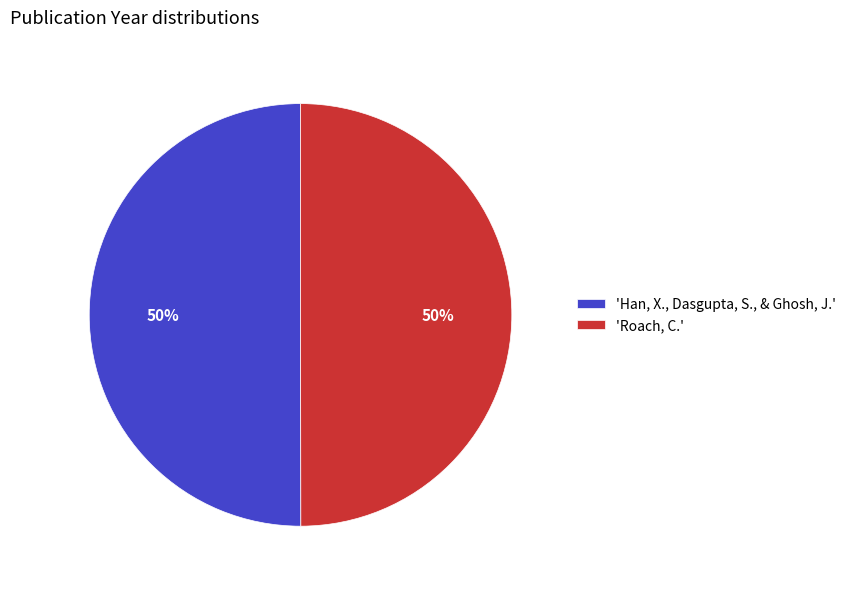

What percentage is the 'Roach, C.' slice, to the nearest percent?

50%